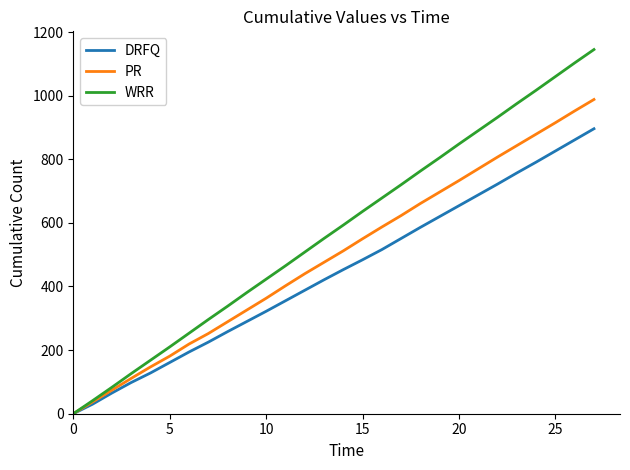

Reading left to right, list all the values displayed in this chart.

DRFQ: 0	30	65	98	128	161	194	225	258	290	322	355	388	421	453	484	516	551	586	620	654	688	722	757	791	826	861	896
PR: 0	37	74	111	147	181	219	252	289	326	363	402	440	476	512	550	587	623	661	697	733	770	807	843	879	915	952	988
WRR: 0	41	83	126	168	210	253	296	338	381	423	465	508	551	593	636	678	720	763	805	848	890	932	975	1017	1060	1103	1145